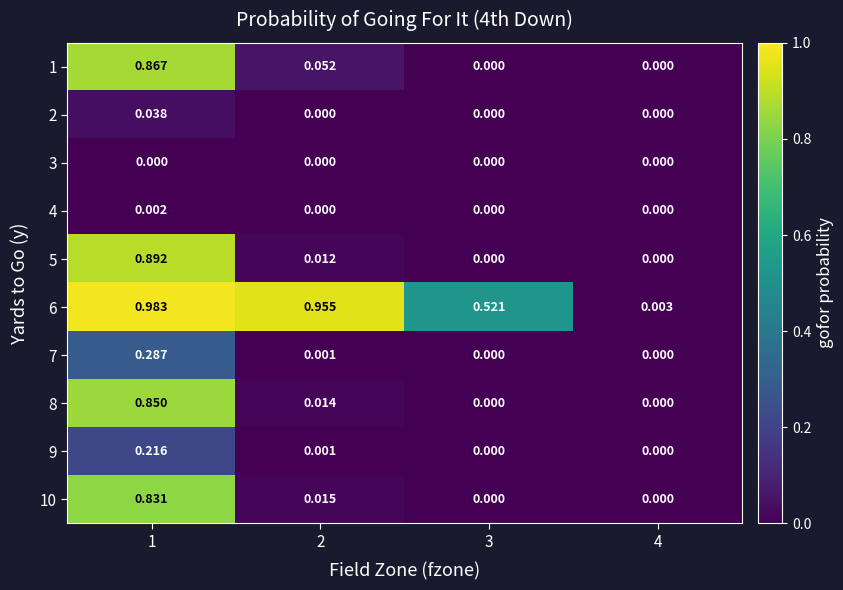

Count the number of data series in this chart.

10